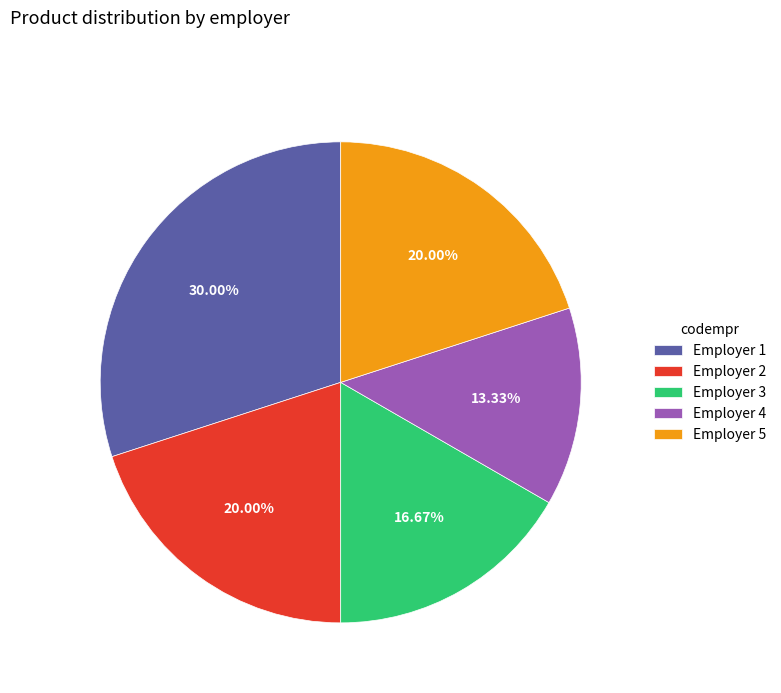

Does any single category account for the majority?

No